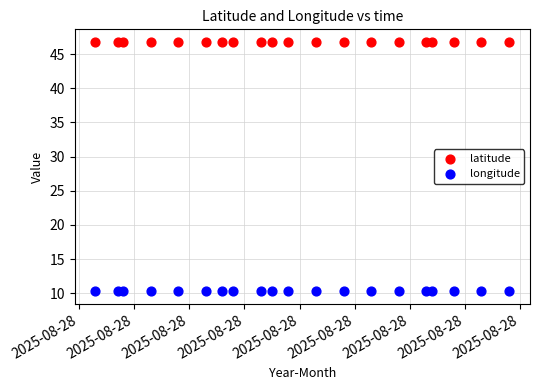

Which series contains the highest Y value?

latitude